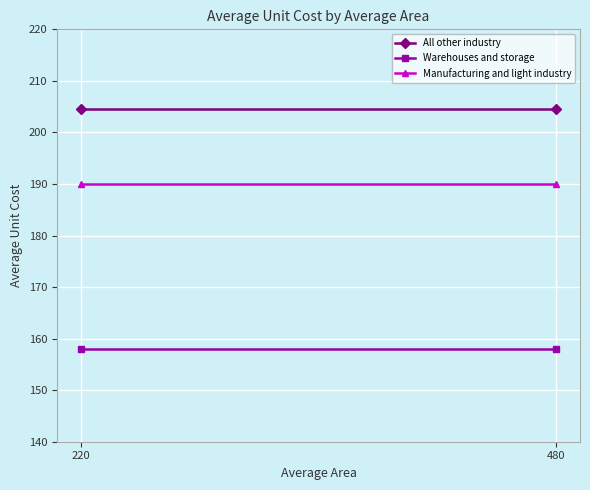

How many categories are shown in the chart?

2